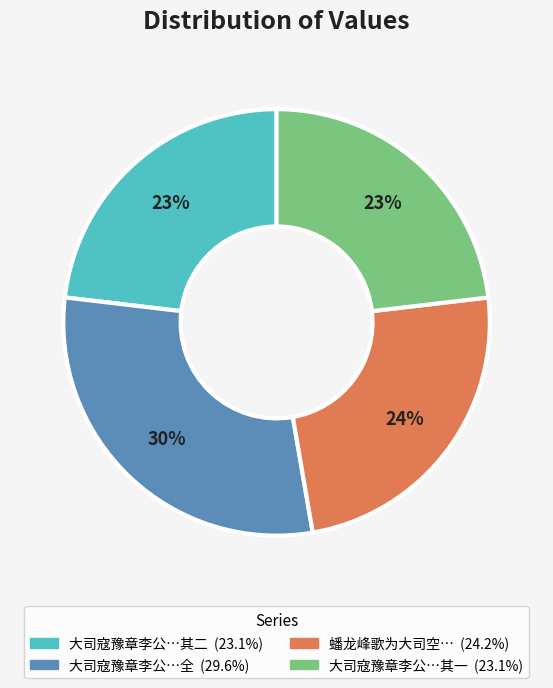

Is there any slice that represents more than half of the pie?

No